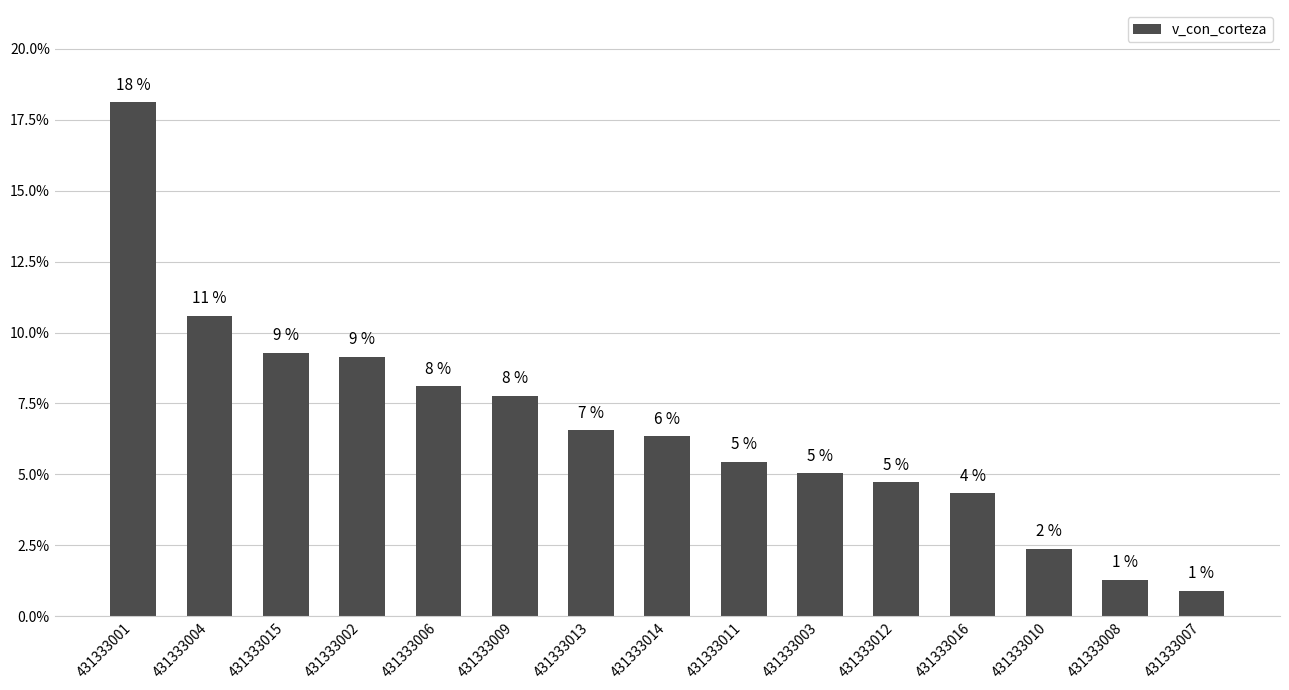

Rank the categories by value from lowest to highest.

431333007, 431333008, 431333010, 431333016, 431333012, 431333003, 431333011, 431333014, 431333013, 431333009, 431333006, 431333002, 431333015, 431333004, 431333001